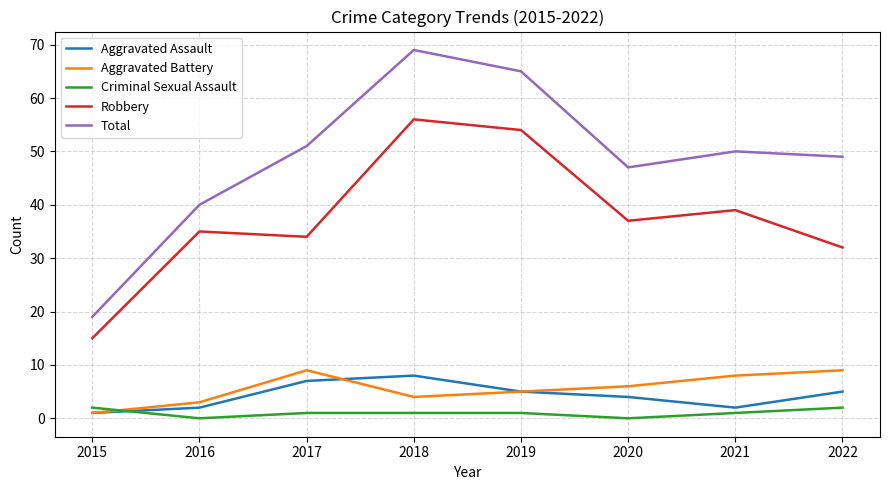

Reading right to left, what are all the values shown in this chart?

Aggravated Assault: 2022=5	2021=2	2020=4	2019=5	2018=8	2017=7	2016=2	2015=1
Aggravated Battery: 2022=9	2021=8	2020=6	2019=5	2018=4	2017=9	2016=3	2015=1
Criminal Sexual Assault: 2022=2	2021=1	2020=0	2019=1	2018=1	2017=1	2016=0	2015=2
Robbery: 2022=32	2021=39	2020=37	2019=54	2018=56	2017=34	2016=35	2015=15
Total: 2022=49	2021=50	2020=47	2019=65	2018=69	2017=51	2016=40	2015=19